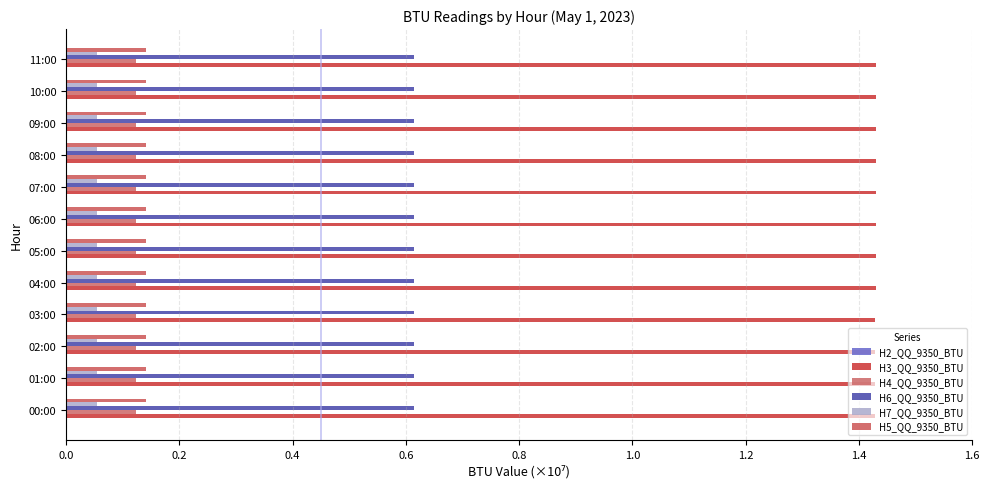

Which series has the widest spread of values?

H3_QQ_9350_BTU